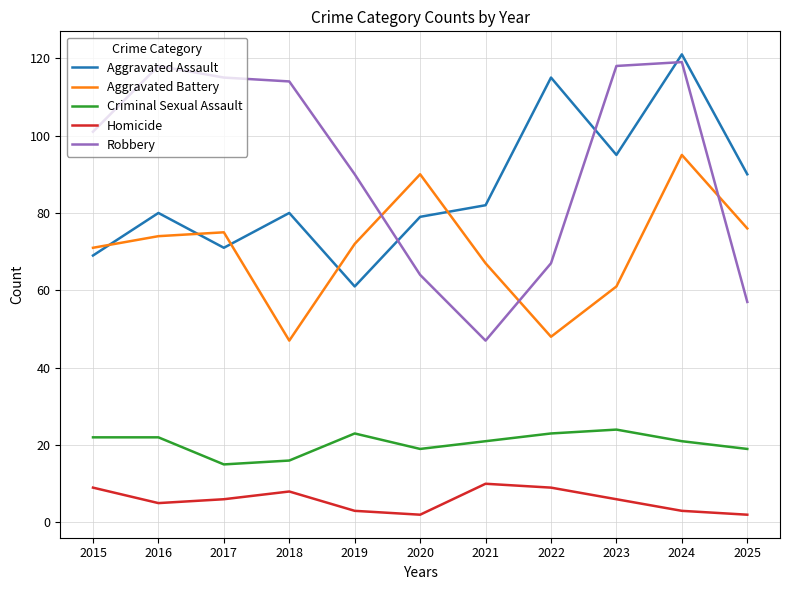

What is the difference between the Criminal Sexual Assault values at 2019 and 2023?

1